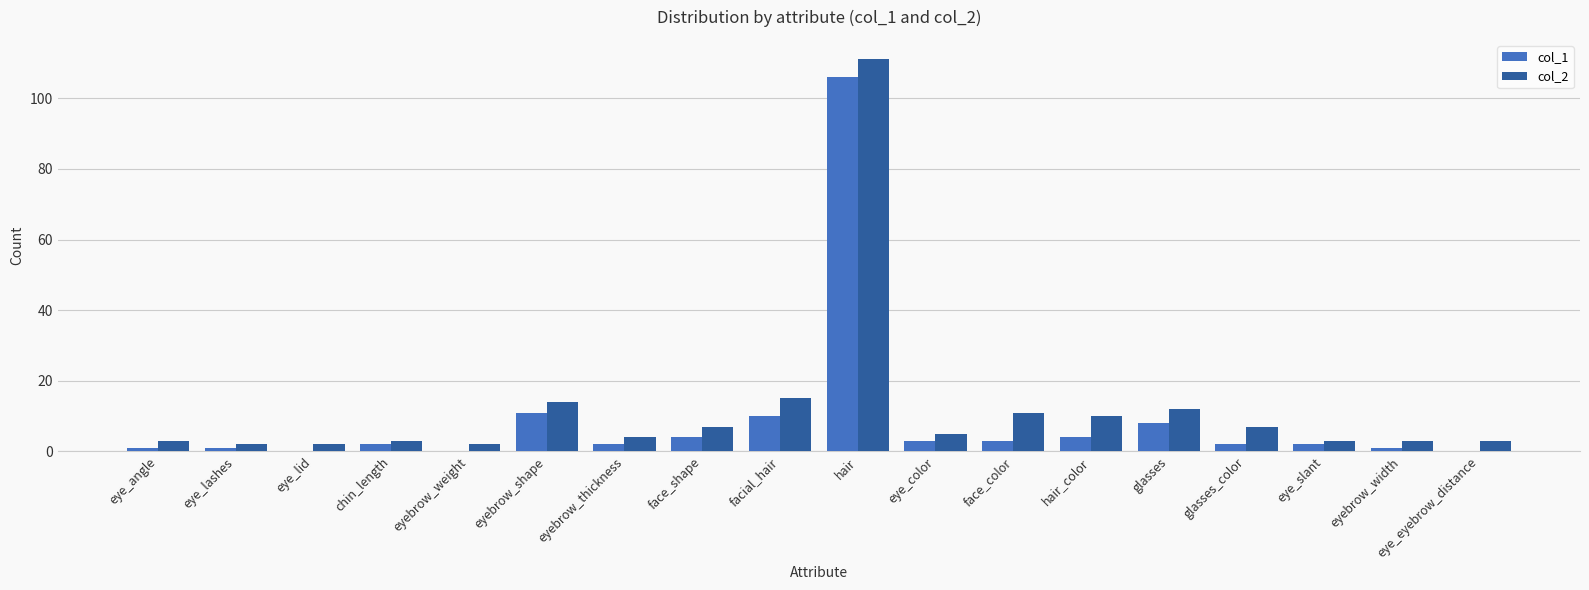

True or false: col_1 has a value of 36 at eyebrow_weight.

False